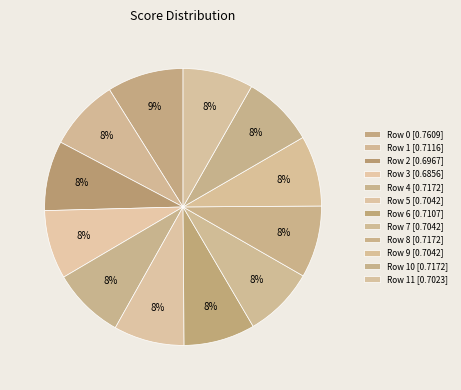

What is the smallest slice in the pie chart?

3